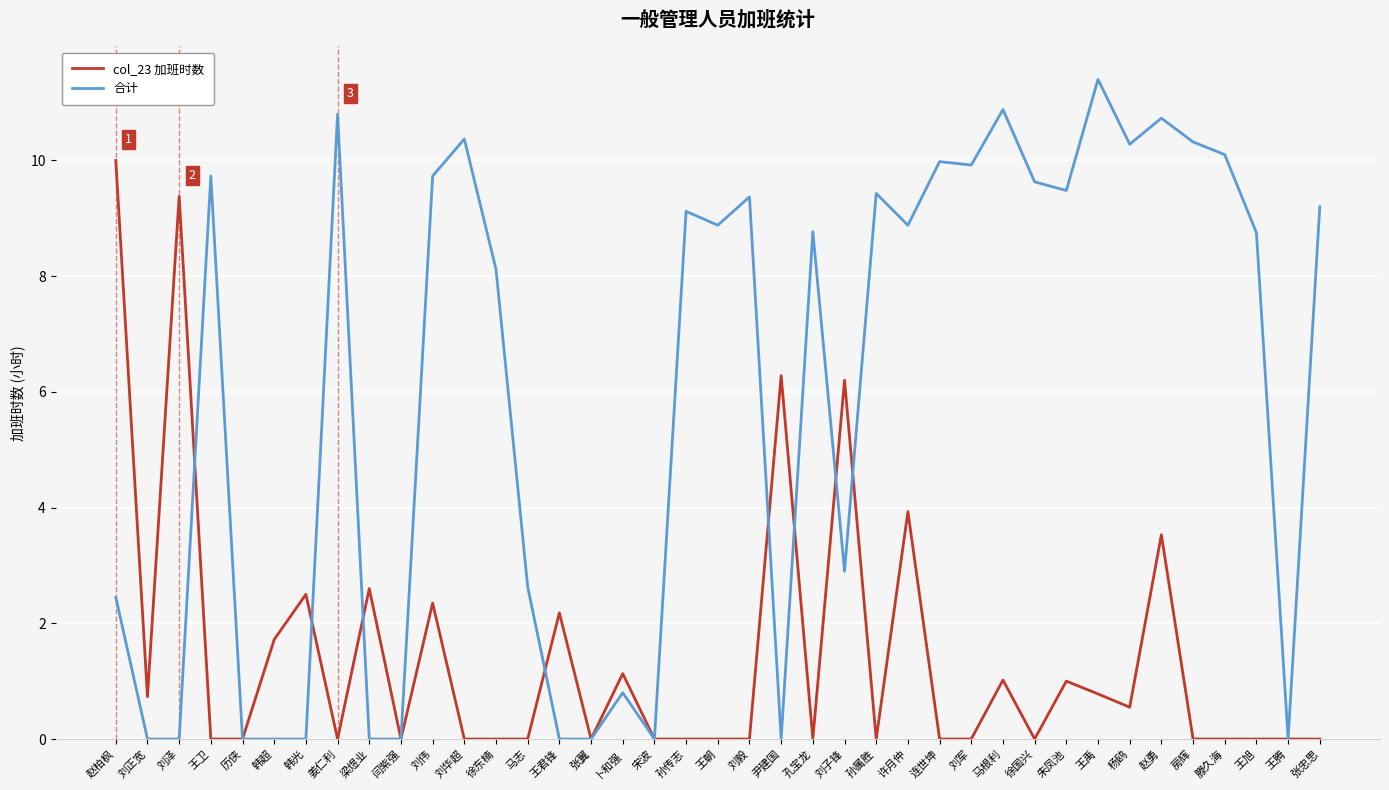

Reading left to right, extract all data points from this chart.

col_23 加班时数: 赵柏枫=10.0	刘正宽=0.7	刘泽=9.4	王卫=0.0	历侠=0.0	韩超=1.7	韩光=2.5	姜仁利=0.0	梁煜业=2.6	闫紫强=0.0	刘伟=2.4	刘华超=0.0	徐东楠=0.0	马志=0.0	王君锋=2.2	张翼=0.0	卜和强=1.1	宋波=0.0	孙传志=0.0	王朝=0.0	刘毅=0.0	尹建国=6.3	孔宝龙=0.0	刘子锋=6.2	孙属胜=0.0	许月仲=3.9	连世坤=0.0	刘军=0.0	马根利=1.0	徐国兴=0.0	朱凤池=1.0	王禹=0.8	杨鸥=0.6	赵勇=3.5	房辉=0.0	滕久海=0.0	王旭=0.0	王腾=0.0	张忠思=0.0
合计: 赵柏枫=2.5	刘正宽=0.0	刘泽=0.0	王卫=9.7	历侠=0.0	韩超=0.0	韩光=0.0	姜仁利=10.8	梁煜业=0.0	闫紫强=0.0	刘伟=9.7	刘华超=10.4	徐东楠=8.1	马志=2.6	王君锋=0.0	张翼=0.0	卜和强=0.8	宋波=0.0	孙传志=9.1	王朝=8.9	刘毅=9.4	尹建国=0.0	孔宝龙=8.8	刘子锋=2.9	孙属胜=9.4	许月仲=8.9	连世坤=10.0	刘军=9.9	马根利=10.9	徐国兴=9.6	朱凤池=9.5	王禹=11.4	杨鸥=10.3	赵勇=10.7	房辉=10.3	滕久海=10.1	王旭=8.8	王腾=0.0	张忠思=9.2